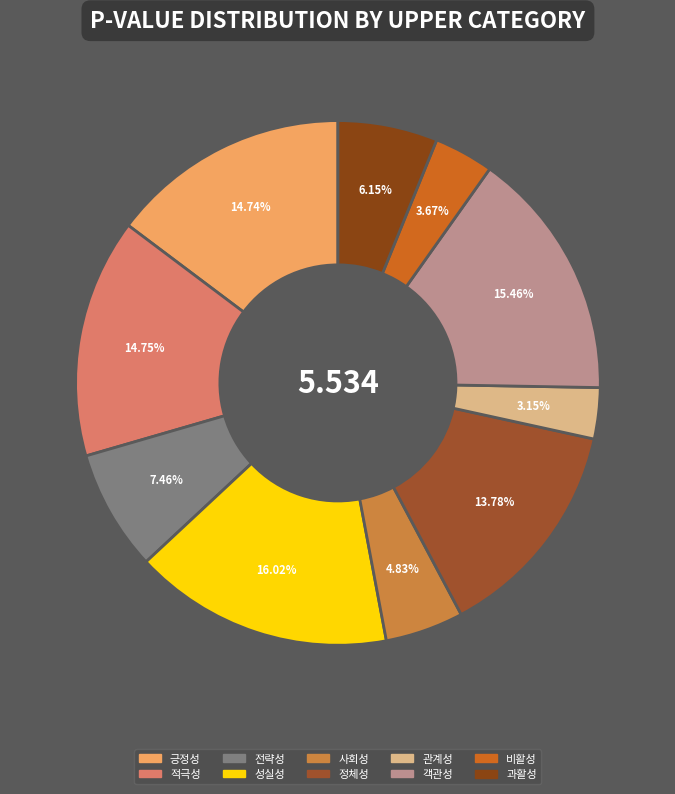

How many slices are in this pie chart?

10